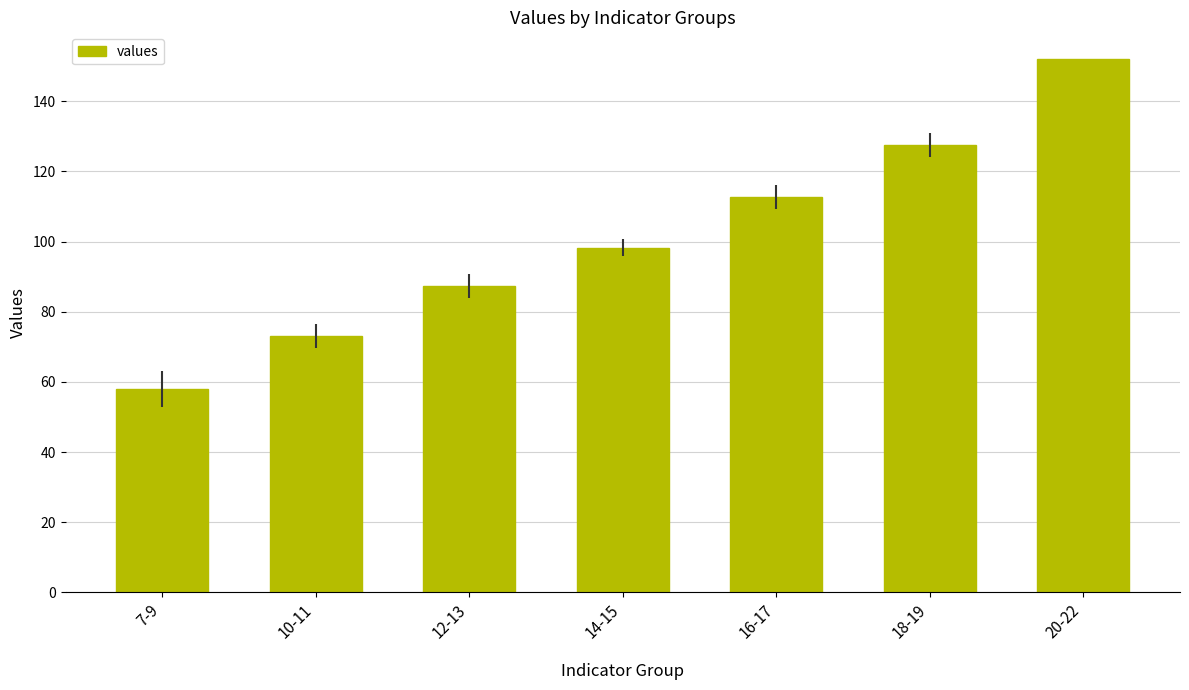

What is the ratio of the value at 10-11 to the value at 18-19?

0.6